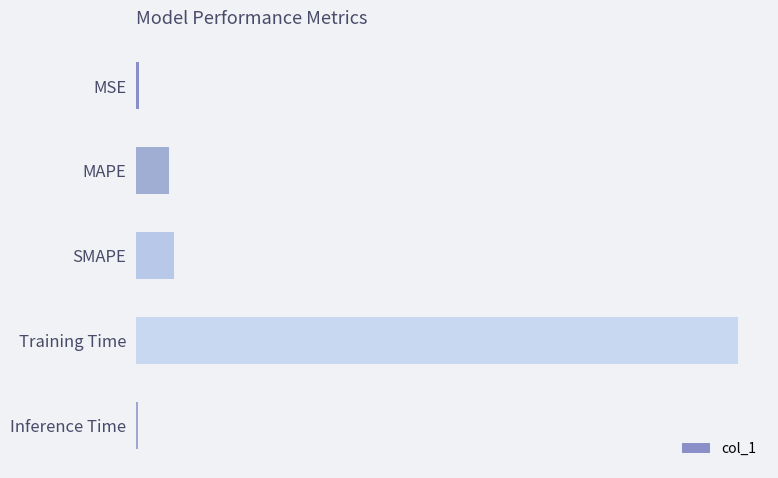

How many bars are there in total?

5